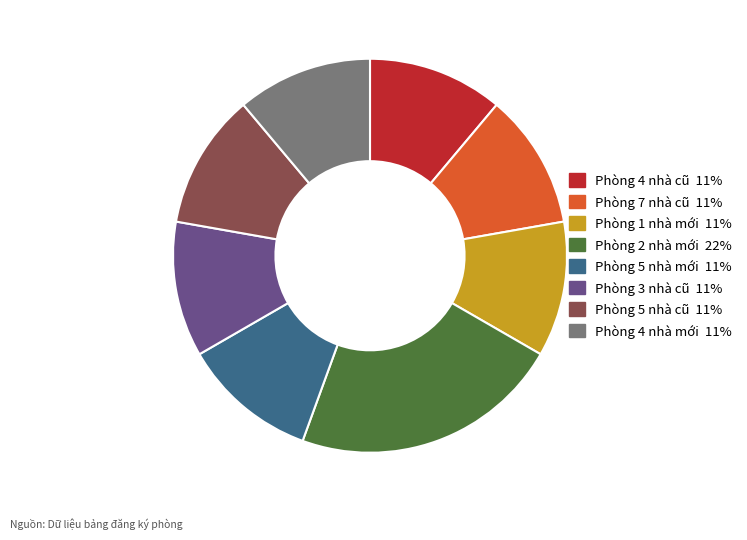

Does any single category account for the majority?

No